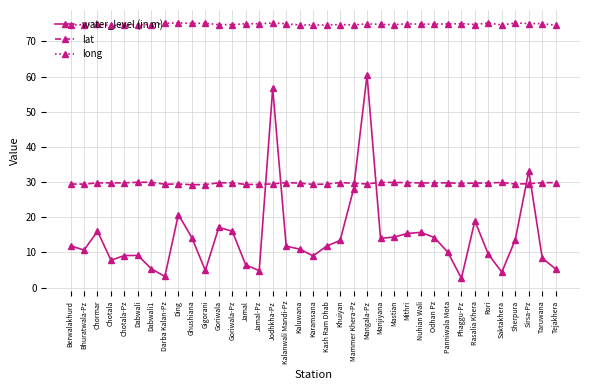

At Rasalia Khera, list the series in order from smallest to largest.

water_level (in m), lat, long